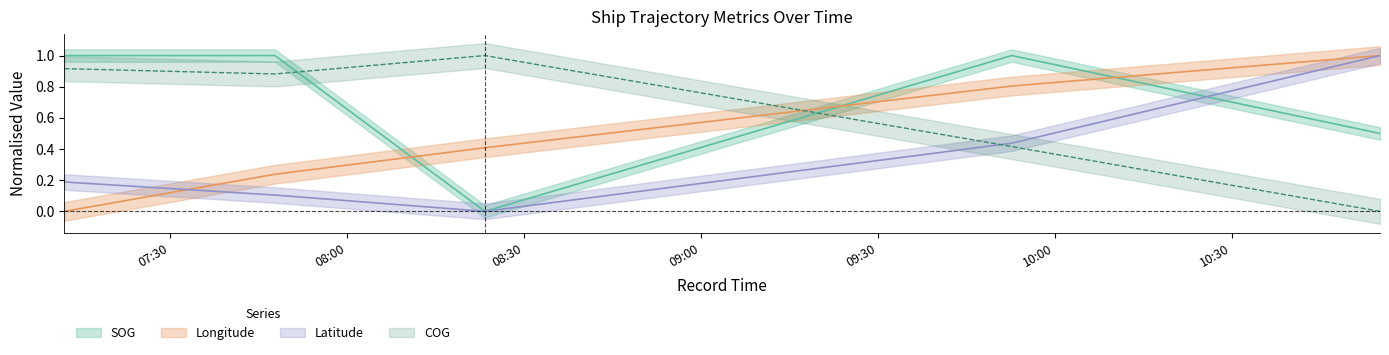

Read the Longitude value at 2024-04-17 07:47:44.

0.2